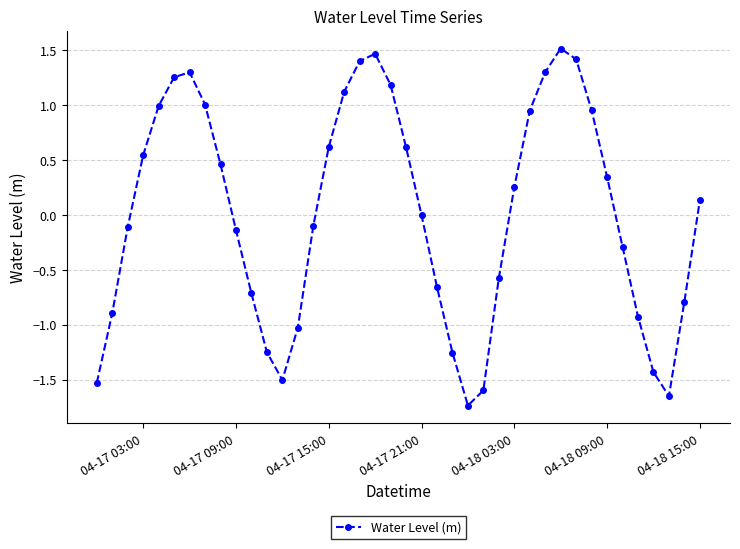

What is the value of the 35th point from the left?

-0.3